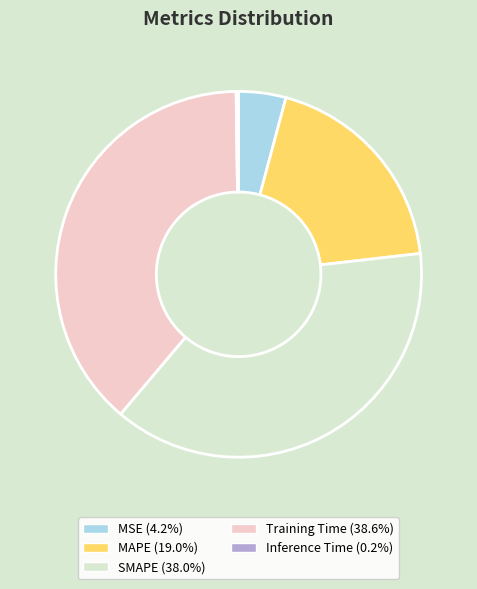

Which category has the biggest portion of the pie?

Training Time